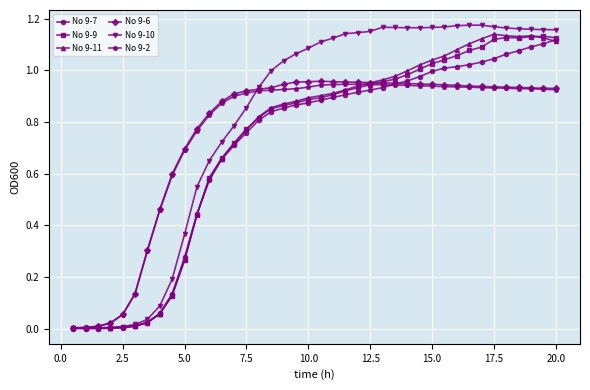

Which series has the largest total across all categories?

No 9-10